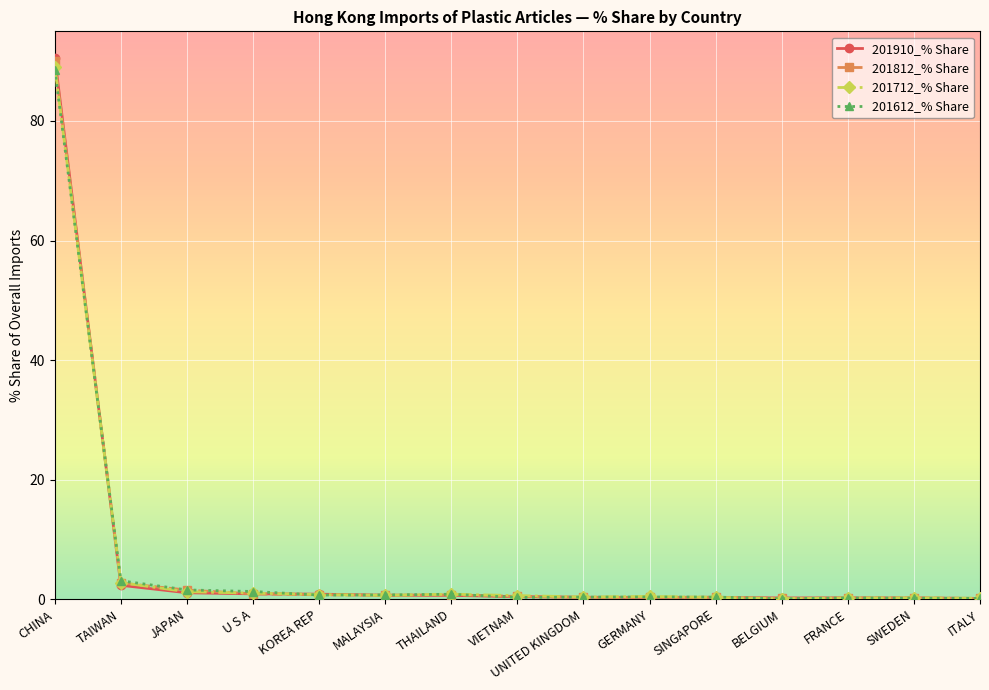

Which series has the widest spread of values?

201910_% Share